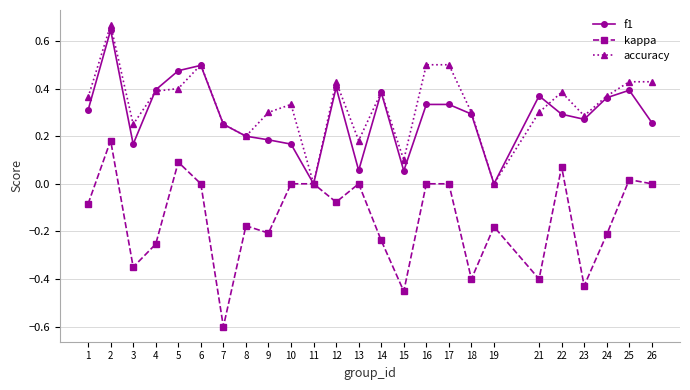

Which series has the largest range (max minus min)?

kappa